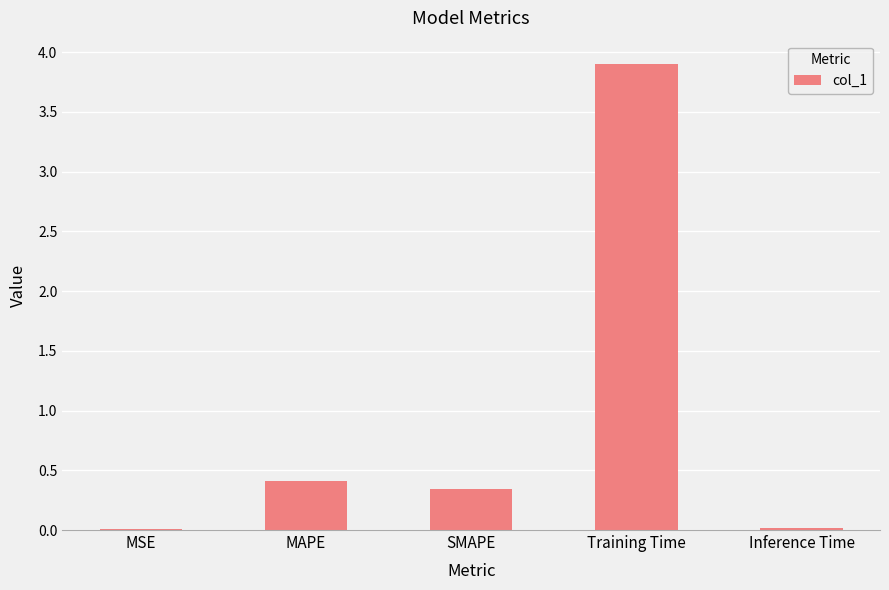

The value at Inference Time is 0.0. True or false?

True